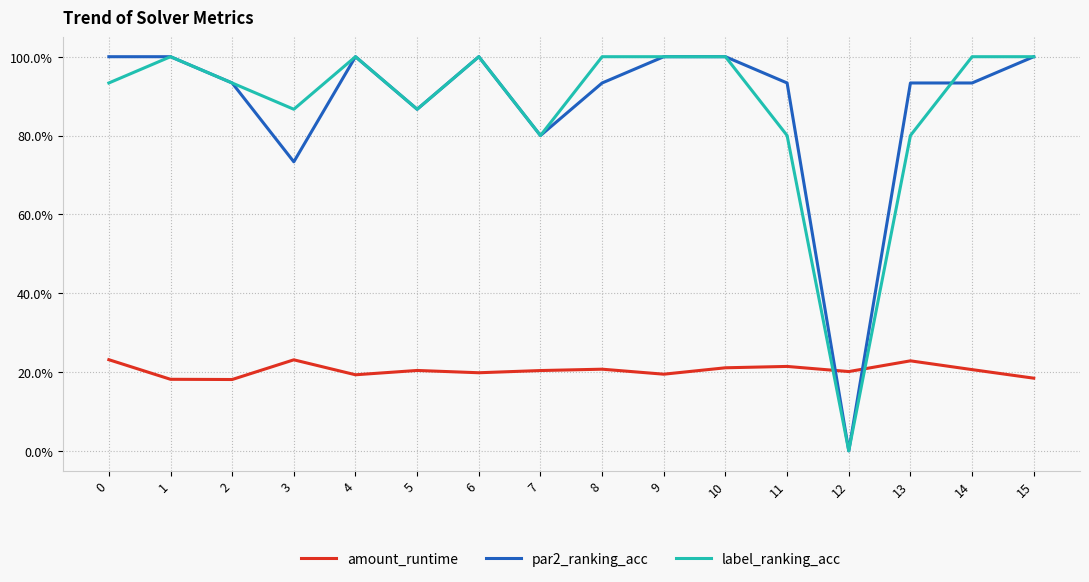

What are all the series names shown in the legend?

amount_runtime, par2_ranking_acc, label_ranking_acc